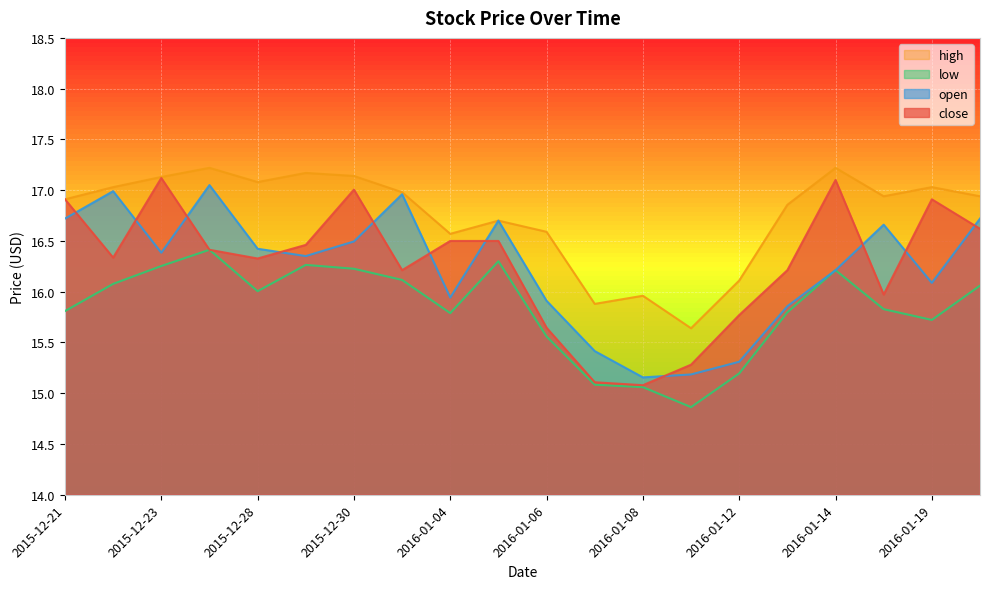

Is the value of low at 2016-01-08 greater than the value of close at 2015-12-31?

No